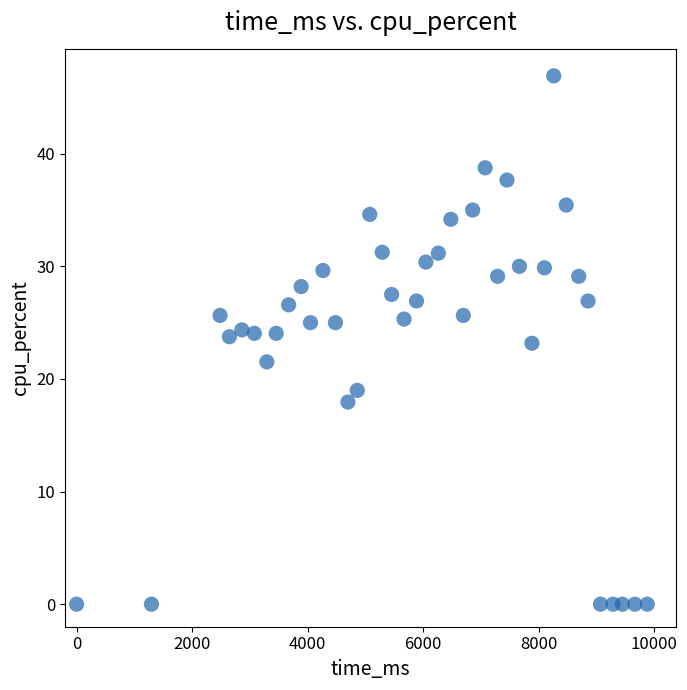

What is the range of X values (max minus min)?

9882.0